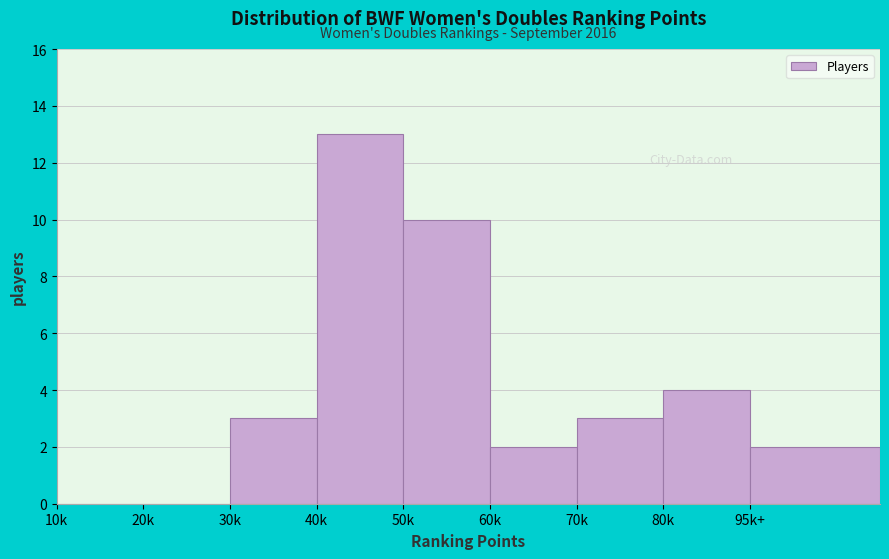

Reading left to right, list all the values displayed in this chart.

10k=0	20k=0	30k=3	40k=13	50k=10	60k=2	70k=3	80k=4	95k+=2